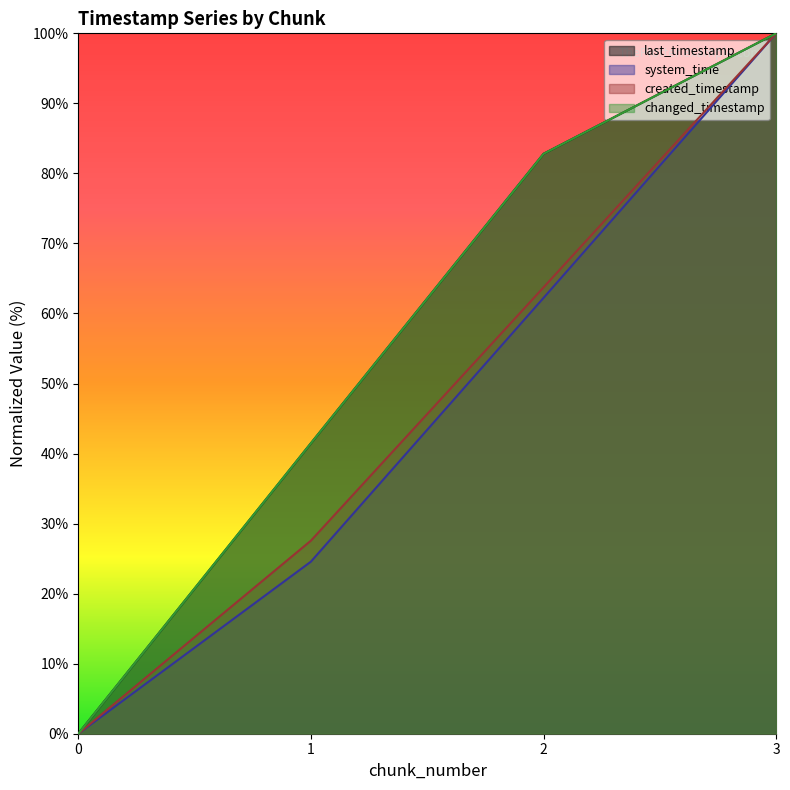

True or false: system_time and changed_timestamp cross at least once.

False